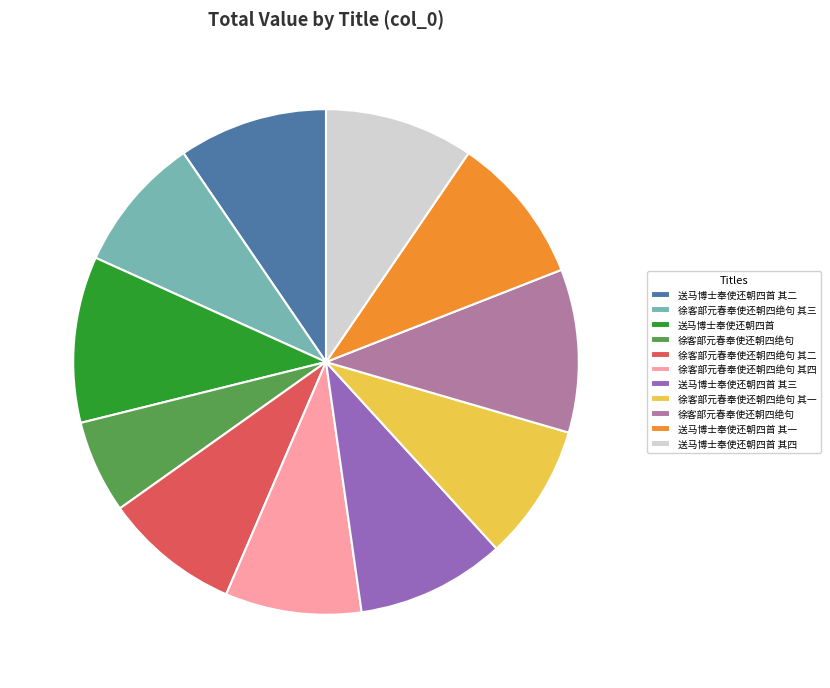

Does any single category account for the majority?

No